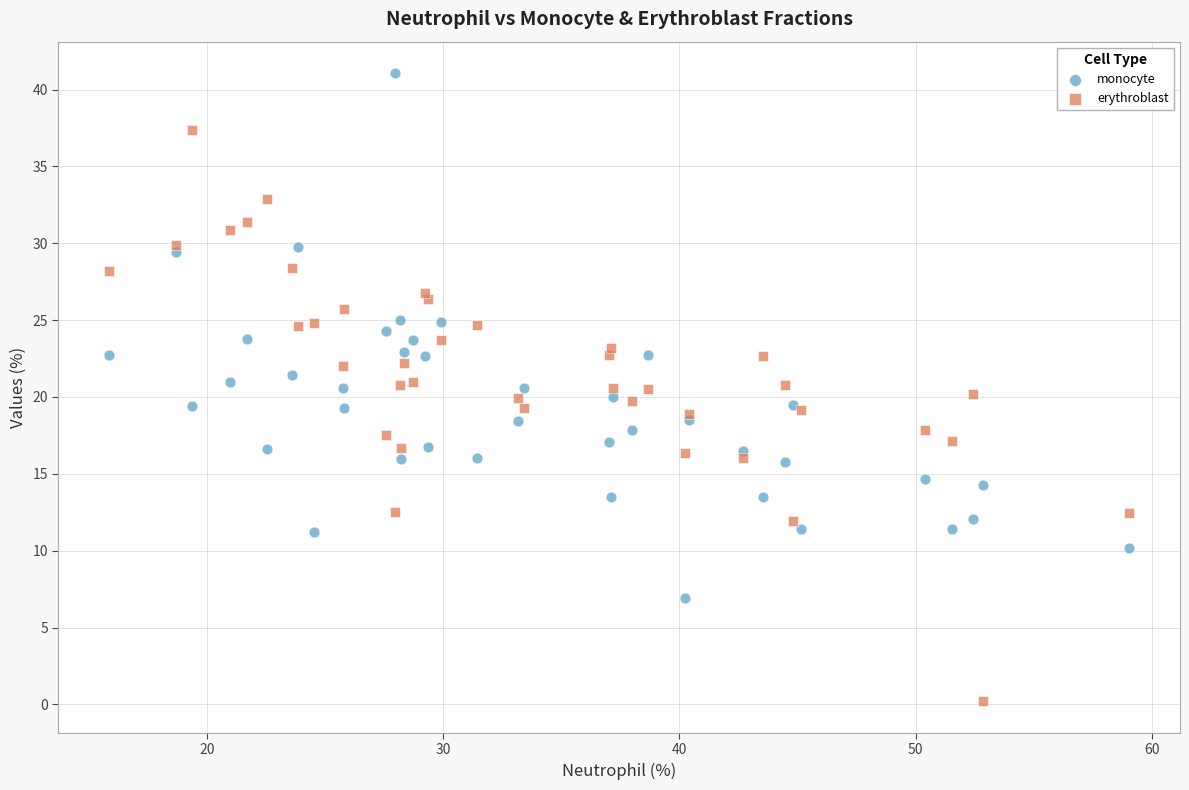

Which series contains the highest Y value?

monocyte